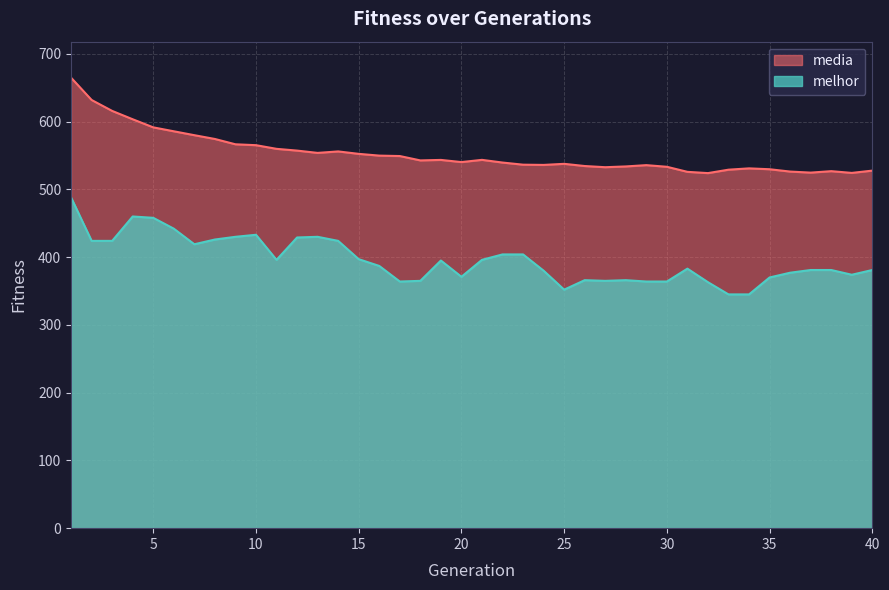

Which has a higher value, 11 or 35?

11